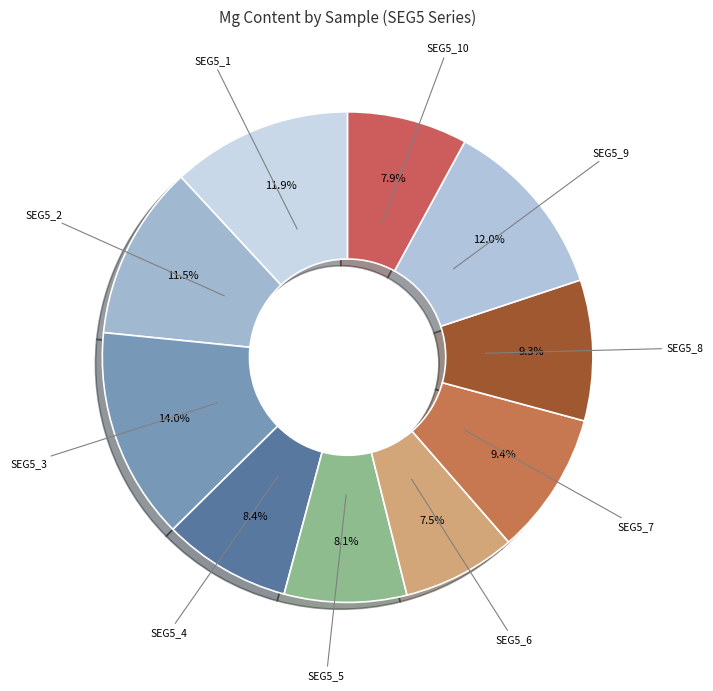

What is the largest slice in the pie chart?

SEG5_3